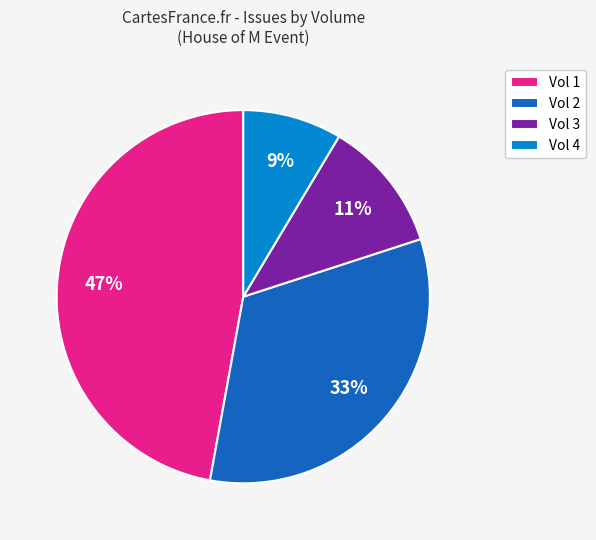

Rank the categories by value from highest to lowest.

Vol 1, Vol 2, Vol 3, Vol 4